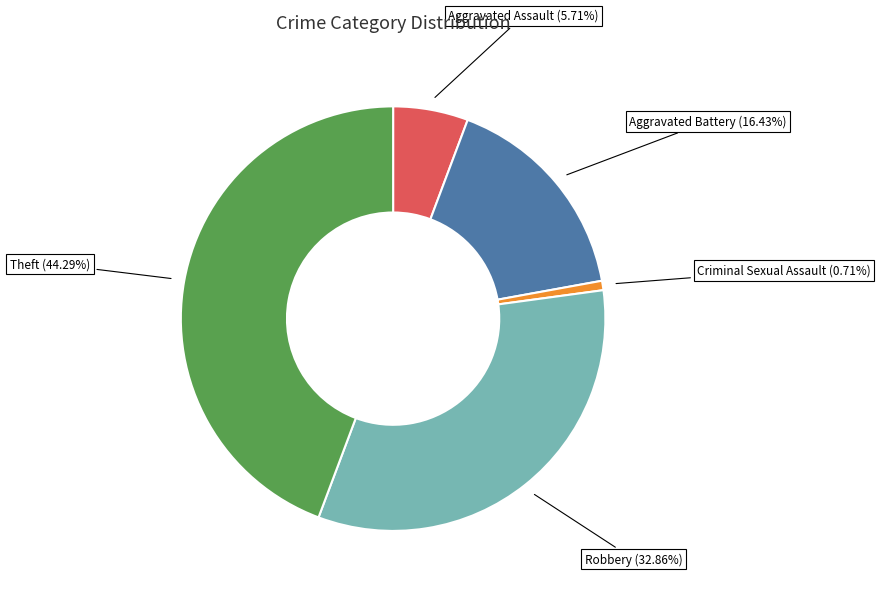

Rank the categories by value from lowest to highest.

Criminal Sexual Assault, Aggravated Assault, Aggravated Battery, Robbery, Theft